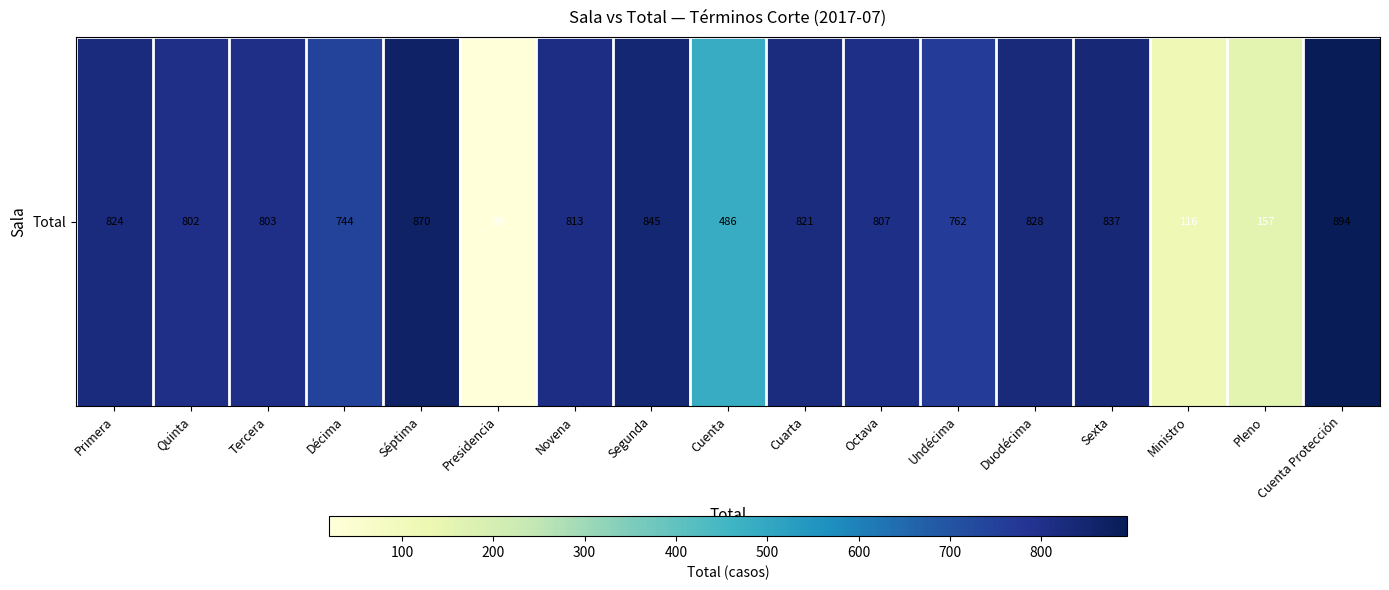

Which has a higher value, Cuenta or Cuenta Protección?

Cuenta Protección